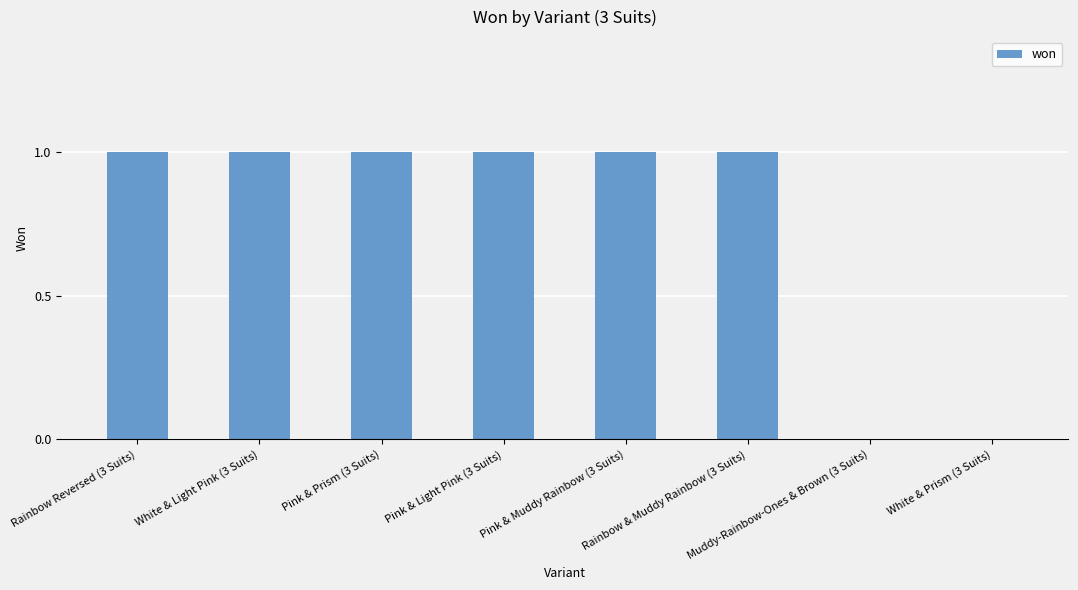

Are the bars horizontal?

No